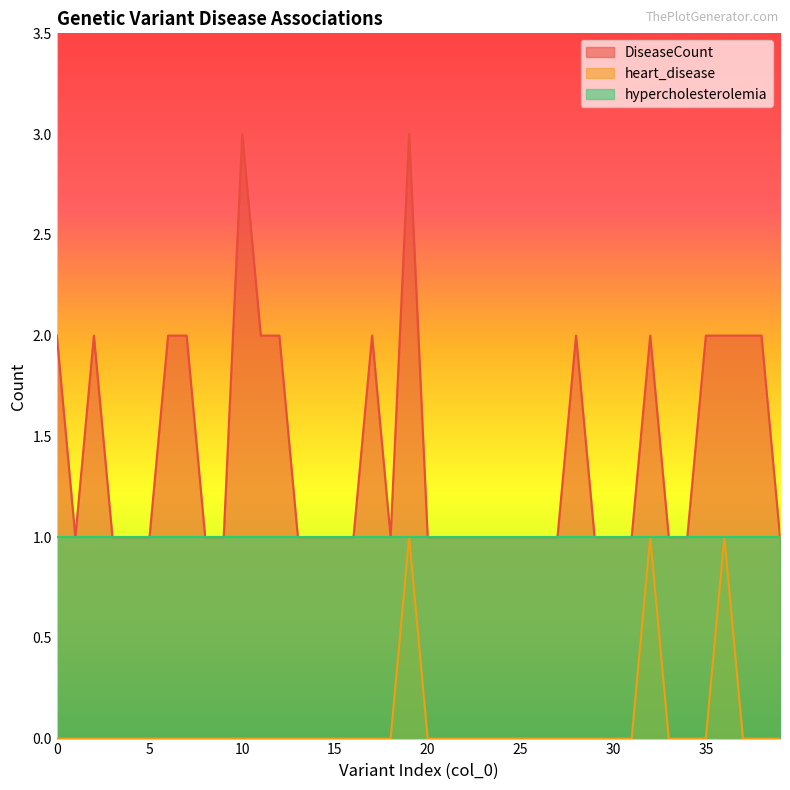

Is it true that DiseaseCount equals 1 at 1?

True